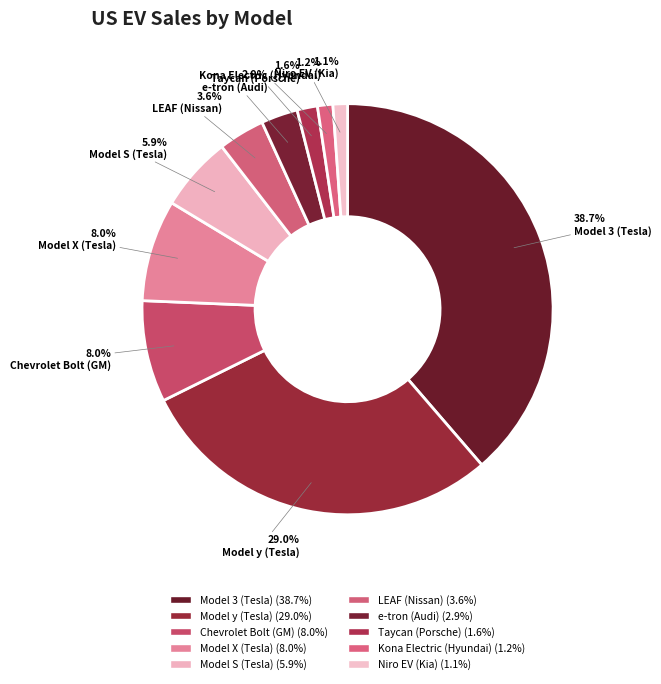

To the nearest percent, what portion does Model S (Tesla) represent?

6%